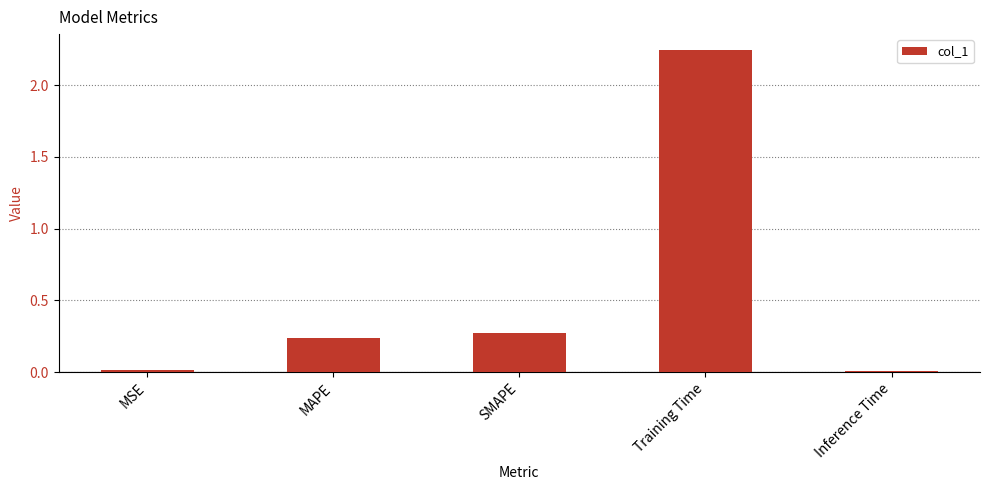

Which label corresponds to the largest value in the chart?

Training Time